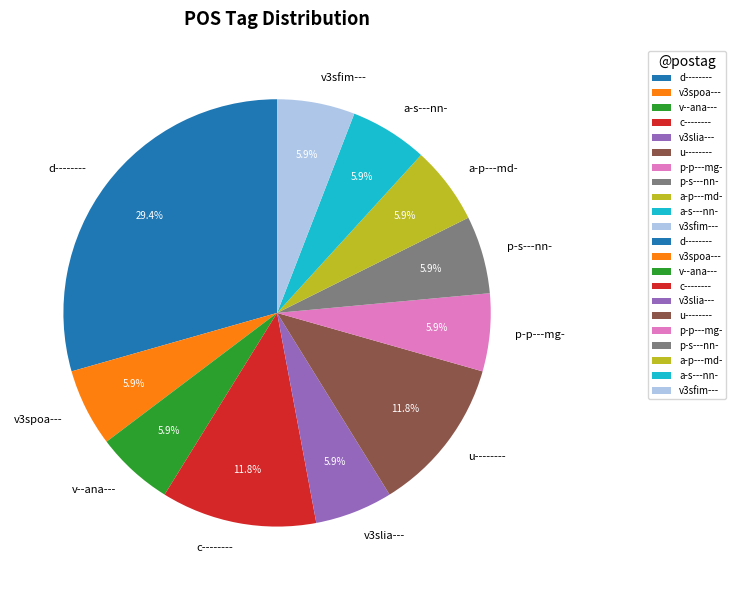

To the nearest percent, what is the combined percentage of p-p---mg- and p-s---nn-?

12%